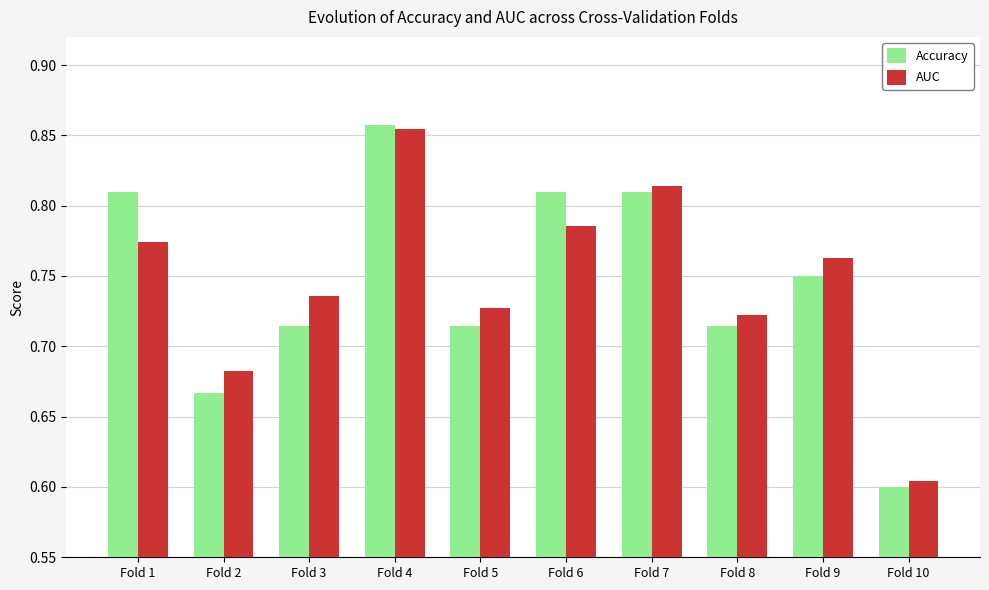

Count the Accuracy values in the range 0 to 1.

10